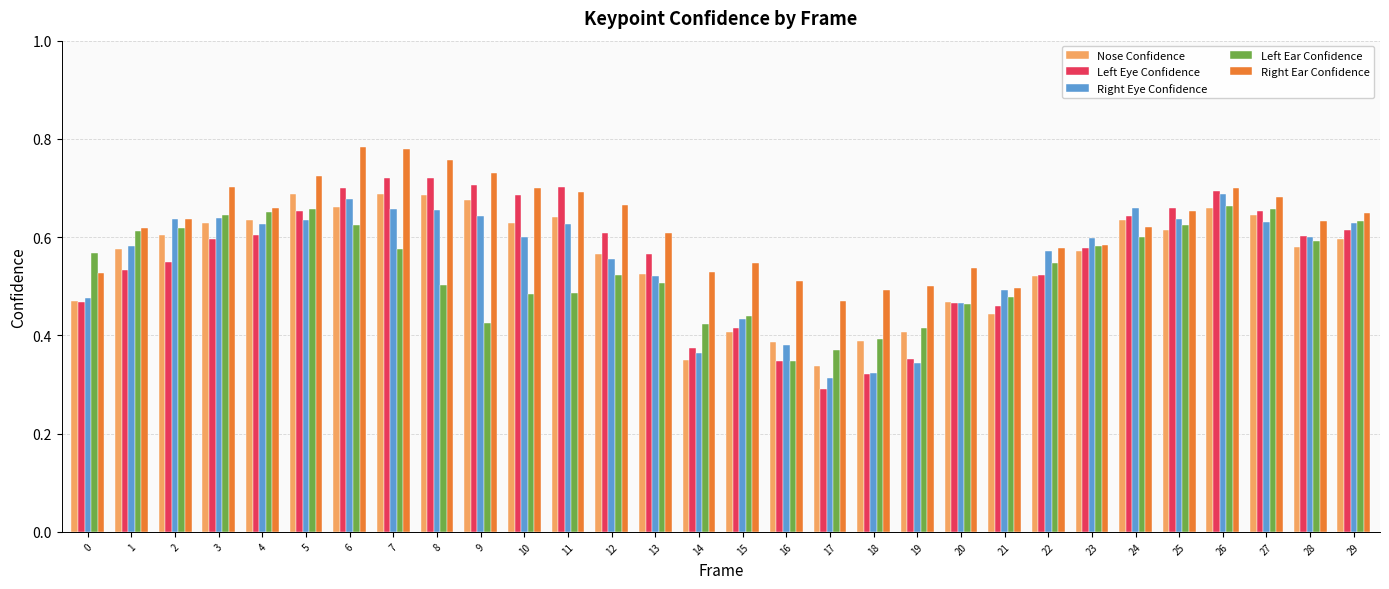

What is the sum of all Left Ear Confidence values?

16.1